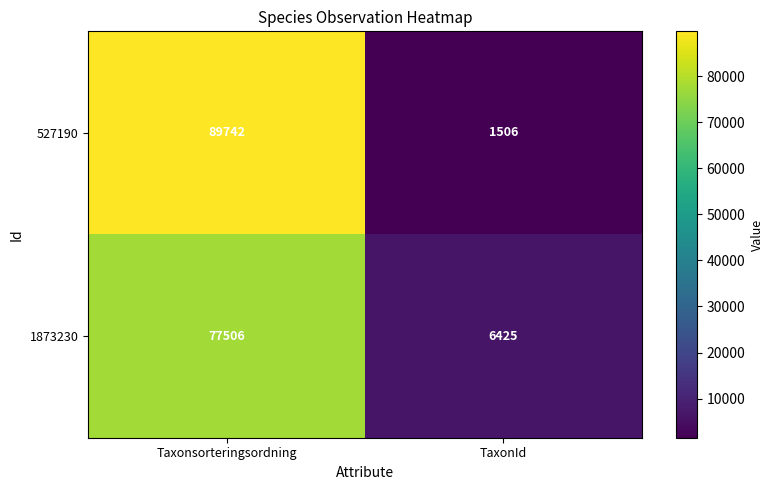

What is the maximum value shown in the chart?

89742